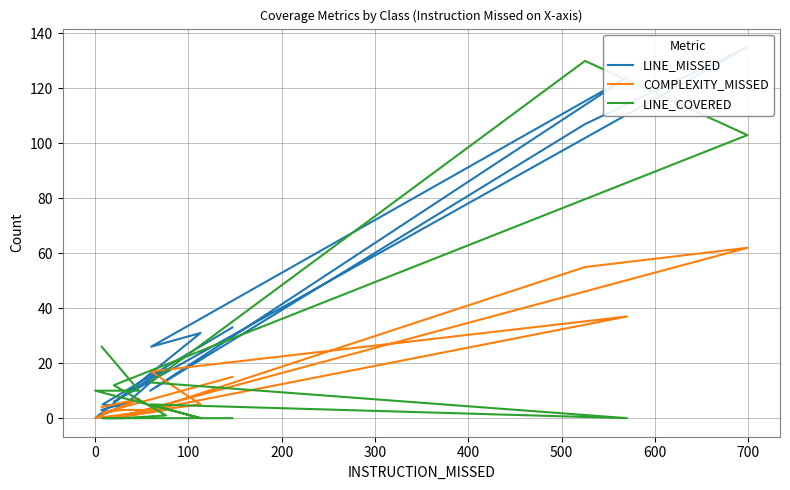

Which series ends up on top after the final intersection of COMPLEXITY_MISSED and LINE_COVERED?

LINE_COVERED